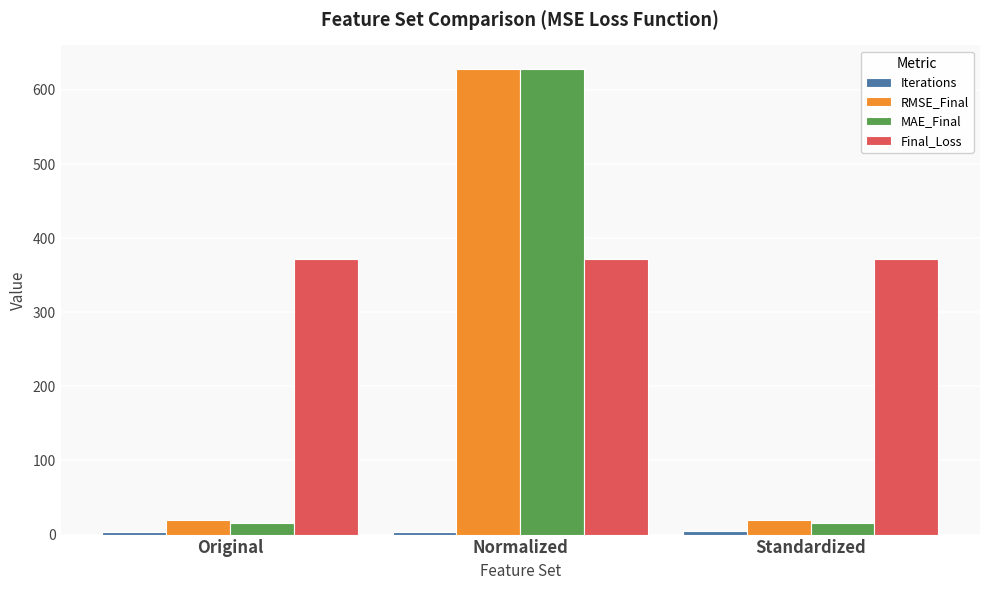

At which label does RMSE_Final reach its peak?

Normalized